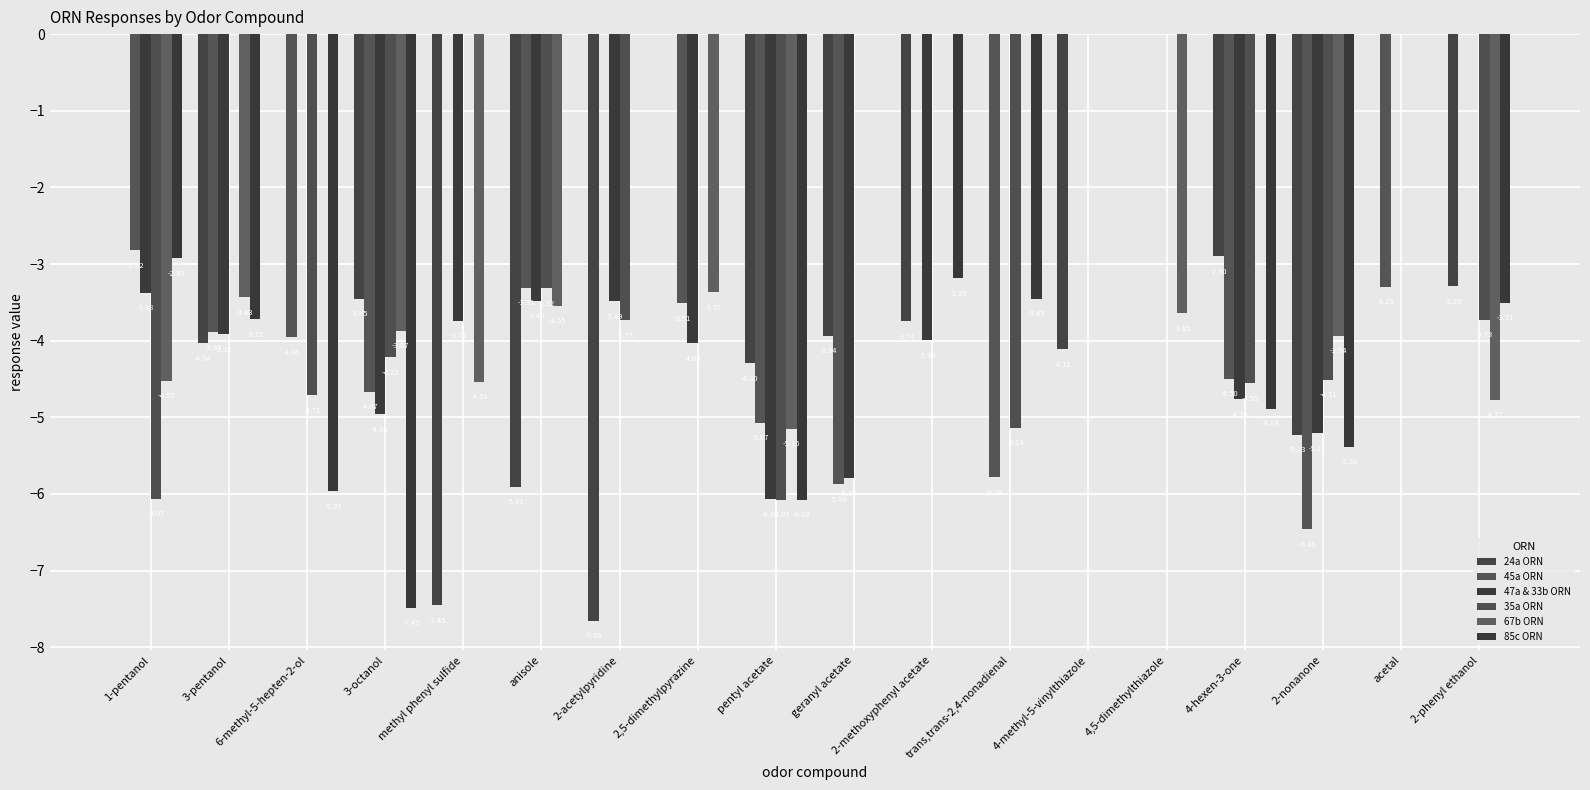

Reading left to right, list all the values displayed in this chart.

24a ORN: 0.0	-4.0	0.0	-3.5	-7.5	-5.9	-7.7	0.0	-4.3	-3.9	-3.7	0.0	-4.1	0.0	-2.9	-5.2	0.0	-3.3
45a ORN: -2.8	-3.9	-4.0	-4.7	0.0	-3.3	0.0	-3.5	-5.1	-5.9	0.0	-5.8	0.0	0.0	-4.5	-6.5	-3.3	0.0
47a & 33b ORN: -3.4	-3.9	0.0	-5.0	-3.7	-3.5	-3.5	-4.0	-6.1	-5.8	-4.0	0.0	0.0	0.0	-4.8	-5.2	0.0	0.0
35a ORN: -6.1	0.0	-4.7	-4.2	0.0	-3.3	-3.7	0.0	-6.1	0.0	0.0	-5.1	0.0	0.0	-4.6	-4.5	0.0	-3.7
67b ORN: -4.5	-3.4	0.0	-3.9	-4.5	-3.5	0.0	-3.4	-5.1	0.0	0.0	0.0	0.0	-3.6	0.0	-3.9	0.0	-4.8
85c ORN: -2.9	-3.7	-6.0	-7.5	0.0	0.0	0.0	0.0	-6.1	0.0	-3.2	-3.5	0.0	0.0	-4.9	-5.4	0.0	-3.5